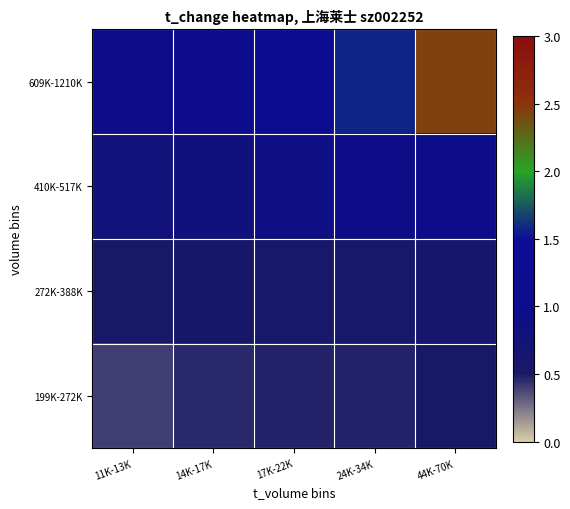

Reading left to right, what are all the values shown in this chart?

199K-272K: 11K-13K=0.4	14K-17K=0.5	17K-22K=0.5	24K-34K=0.5	44K-70K=0.5
272K-388K: 11K-13K=0.6	14K-17K=0.6	17K-22K=0.6	24K-34K=0.6	44K-70K=0.6
410K-517K: 11K-13K=0.8	14K-17K=0.8	17K-22K=0.9	24K-34K=0.9	44K-70K=1.0
609K-1210K: 11K-13K=1.0	14K-17K=1.0	17K-22K=1.2	24K-34K=1.6	44K-70K=2.4